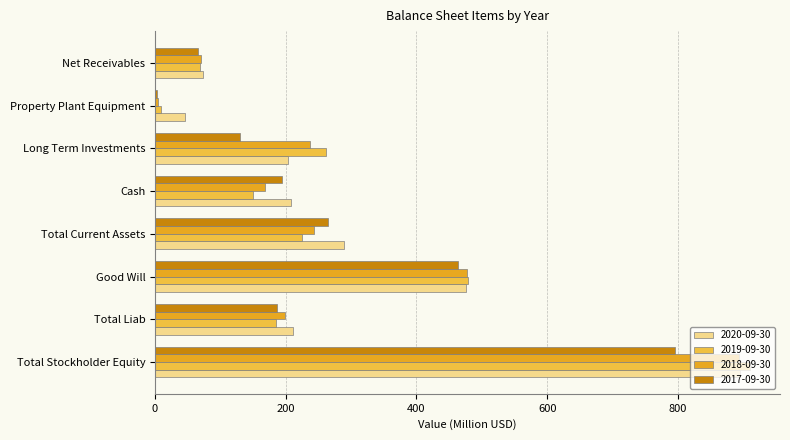

What is the maximum value for 2018-09-30?

893.6